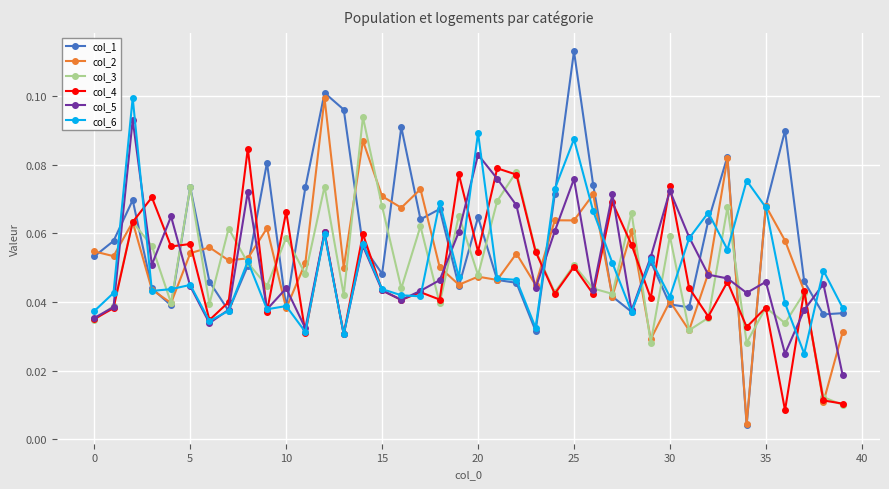

Which series has the largest range (max minus min)?

col_1